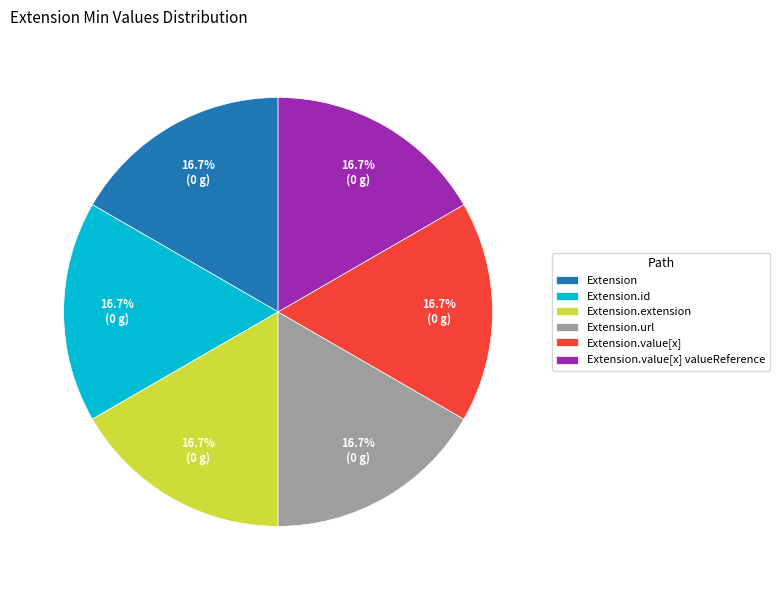

Does any single category account for the majority?

No